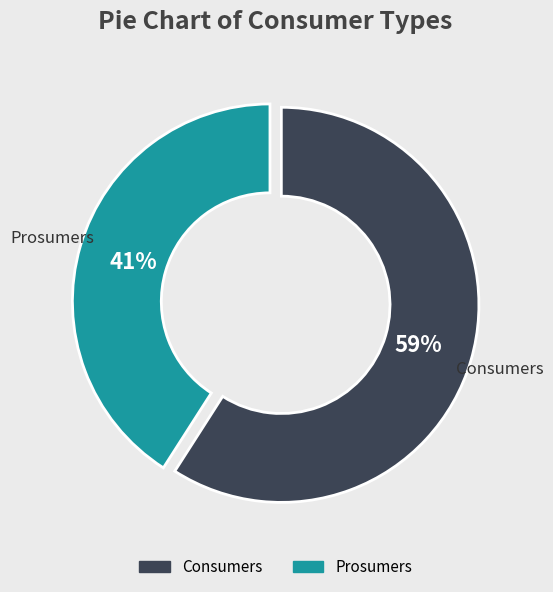

Is it true that Consumers is 67% of the pie?

False